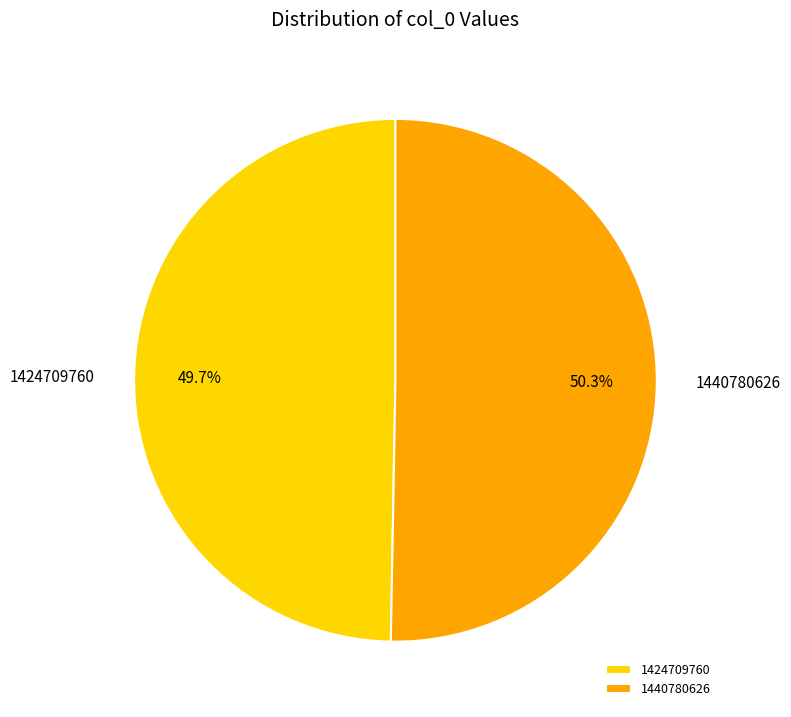

To the nearest percent, what portion does 1440780626 represent?

50%